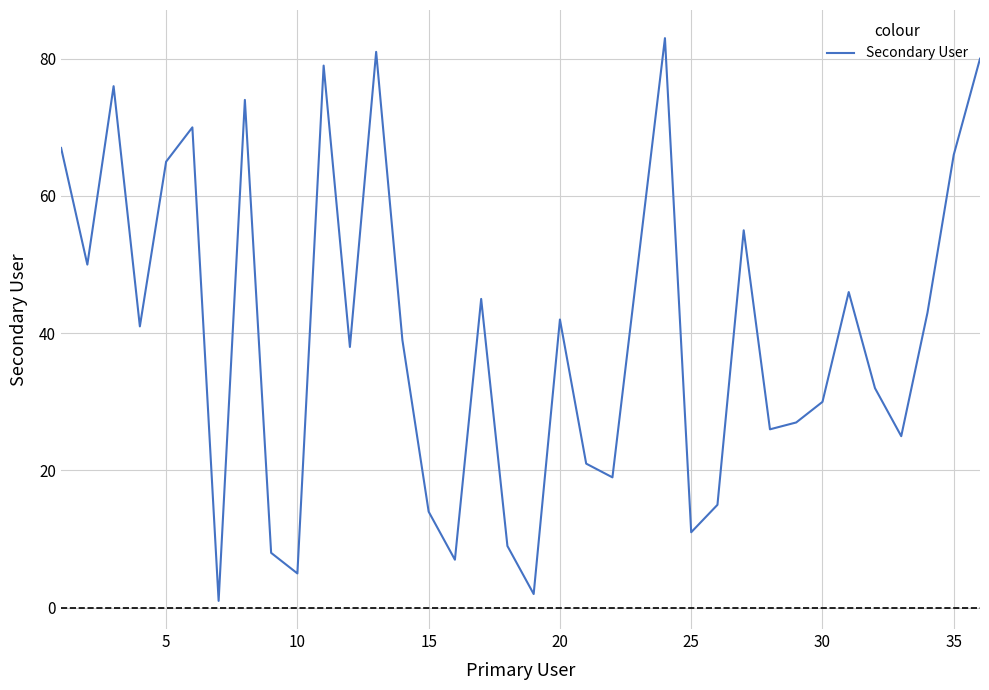

How many categories are shown in the chart?

36